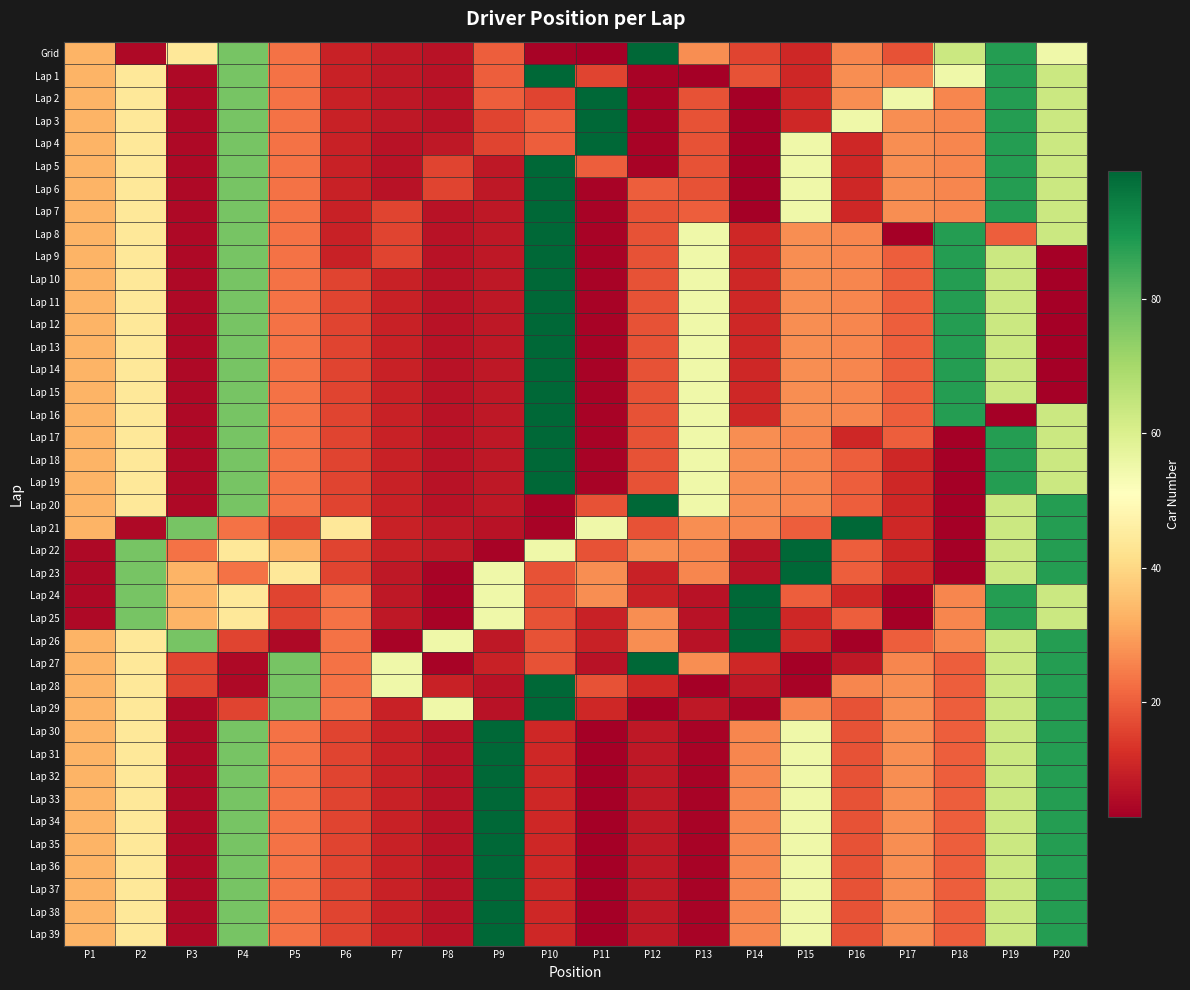

Reading left to right, what are all the values shown in this chart?

Grid: P1=33	P2=5	P3=44	P4=77	P5=23	P6=10	P7=8	P8=7	P9=20	P10=4	P11=3	P12=99	P13=27	P14=16	P15=11	P16=26	P17=18	P18=63	P19=88	P20=55
Lap 1: P1=33	P2=44	P3=5	P4=77	P5=23	P6=10	P7=8	P8=7	P9=20	P10=99	P11=16	P12=4	P13=3	P14=18	P15=11	P16=27	P17=26	P18=55	P19=88	P20=63
Lap 2: P1=33	P2=44	P3=5	P4=77	P5=23	P6=10	P7=8	P8=7	P9=20	P10=16	P11=99	P12=4	P13=18	P14=3	P15=11	P16=27	P17=55	P18=26	P19=88	P20=63
Lap 3: P1=33	P2=44	P3=5	P4=77	P5=23	P6=10	P7=8	P8=7	P9=16	P10=20	P11=99	P12=4	P13=18	P14=3	P15=11	P16=55	P17=27	P18=26	P19=88	P20=63
Lap 4: P1=33	P2=44	P3=5	P4=77	P5=23	P6=10	P7=7	P8=8	P9=16	P10=20	P11=99	P12=4	P13=18	P14=3	P15=55	P16=11	P17=27	P18=26	P19=88	P20=63
Lap 5: P1=33	P2=44	P3=5	P4=77	P5=23	P6=10	P7=7	P8=16	P9=8	P10=99	P11=20	P12=4	P13=18	P14=3	P15=55	P16=11	P17=27	P18=26	P19=88	P20=63
Lap 6: P1=33	P2=44	P3=5	P4=77	P5=23	P6=10	P7=7	P8=16	P9=8	P10=99	P11=4	P12=20	P13=18	P14=3	P15=55	P16=11	P17=27	P18=26	P19=88	P20=63
Lap 7: P1=33	P2=44	P3=5	P4=77	P5=23	P6=10	P7=16	P8=7	P9=8	P10=99	P11=4	P12=18	P13=20	P14=3	P15=55	P16=11	P17=27	P18=26	P19=88	P20=63
Lap 8: P1=33	P2=44	P3=5	P4=77	P5=23	P6=10	P7=16	P8=7	P9=8	P10=99	P11=4	P12=18	P13=55	P14=11	P15=27	P16=26	P17=3	P18=88	P19=20	P20=63
Lap 9: P1=33	P2=44	P3=5	P4=77	P5=23	P6=10	P7=16	P8=7	P9=8	P10=99	P11=4	P12=18	P13=55	P14=11	P15=27	P16=26	P17=20	P18=88	P19=63	P20=3
Lap 10: P1=33	P2=44	P3=5	P4=77	P5=23	P6=16	P7=10	P8=7	P9=8	P10=99	P11=4	P12=18	P13=55	P14=11	P15=27	P16=26	P17=20	P18=88	P19=63	P20=3
Lap 11: P1=33	P2=44	P3=5	P4=77	P5=23	P6=16	P7=10	P8=7	P9=8	P10=99	P11=4	P12=18	P13=55	P14=11	P15=27	P16=26	P17=20	P18=88	P19=63	P20=3
Lap 12: P1=33	P2=44	P3=5	P4=77	P5=23	P6=16	P7=10	P8=7	P9=8	P10=99	P11=4	P12=18	P13=55	P14=11	P15=27	P16=26	P17=20	P18=88	P19=63	P20=3
Lap 13: P1=33	P2=44	P3=5	P4=77	P5=23	P6=16	P7=10	P8=7	P9=8	P10=99	P11=4	P12=18	P13=55	P14=11	P15=27	P16=26	P17=20	P18=88	P19=63	P20=3
Lap 14: P1=33	P2=44	P3=5	P4=77	P5=23	P6=16	P7=10	P8=7	P9=8	P10=99	P11=4	P12=18	P13=55	P14=11	P15=27	P16=26	P17=20	P18=88	P19=63	P20=3
Lap 15: P1=33	P2=44	P3=5	P4=77	P5=23	P6=16	P7=10	P8=7	P9=8	P10=99	P11=4	P12=18	P13=55	P14=11	P15=27	P16=26	P17=20	P18=88	P19=63	P20=3
Lap 16: P1=33	P2=44	P3=5	P4=77	P5=23	P6=16	P7=10	P8=7	P9=8	P10=99	P11=4	P12=18	P13=55	P14=11	P15=27	P16=26	P17=20	P18=88	P19=3	P20=63
Lap 17: P1=33	P2=44	P3=5	P4=77	P5=23	P6=16	P7=10	P8=7	P9=8	P10=99	P11=4	P12=18	P13=55	P14=27	P15=26	P16=11	P17=20	P18=3	P19=88	P20=63
Lap 18: P1=33	P2=44	P3=5	P4=77	P5=23	P6=16	P7=10	P8=7	P9=8	P10=99	P11=4	P12=18	P13=55	P14=27	P15=26	P16=20	P17=11	P18=3	P19=88	P20=63
Lap 19: P1=33	P2=44	P3=5	P4=77	P5=23	P6=16	P7=10	P8=7	P9=8	P10=99	P11=4	P12=18	P13=55	P14=27	P15=26	P16=20	P17=11	P18=3	P19=88	P20=63
Lap 20: P1=33	P2=44	P3=5	P4=77	P5=23	P6=16	P7=10	P8=7	P9=8	P10=4	P11=18	P12=99	P13=55	P14=27	P15=26	P16=20	P17=11	P18=3	P19=63	P20=88
Lap 21: P1=33	P2=5	P3=77	P4=23	P5=16	P6=44	P7=10	P8=8	P9=7	P10=4	P11=55	P12=18	P13=27	P14=26	P15=20	P16=99	P17=11	P18=3	P19=63	P20=88
Lap 22: P1=5	P2=77	P3=23	P4=44	P5=33	P6=16	P7=10	P8=8	P9=4	P10=55	P11=18	P12=27	P13=26	P14=7	P15=99	P16=20	P17=11	P18=3	P19=63	P20=88
Lap 23: P1=5	P2=77	P3=33	P4=23	P5=44	P6=16	P7=8	P8=4	P9=55	P10=18	P11=27	P12=10	P13=26	P14=7	P15=99	P16=20	P17=11	P18=3	P19=63	P20=88
Lap 24: P1=5	P2=77	P3=33	P4=44	P5=16	P6=23	P7=8	P8=4	P9=55	P10=18	P11=27	P12=10	P13=7	P14=99	P15=20	P16=11	P17=3	P18=26	P19=88	P20=63
Lap 25: P1=5	P2=77	P3=33	P4=44	P5=16	P6=23	P7=8	P8=4	P9=55	P10=18	P11=10	P12=27	P13=7	P14=99	P15=11	P16=20	P17=3	P18=26	P19=88	P20=63
Lap 26: P1=33	P2=44	P3=77	P4=16	P5=5	P6=23	P7=4	P8=55	P9=8	P10=18	P11=10	P12=27	P13=7	P14=99	P15=11	P16=3	P17=20	P18=26	P19=63	P20=88
Lap 27: P1=33	P2=44	P3=16	P4=5	P5=77	P6=23	P7=55	P8=4	P9=10	P10=18	P11=7	P12=99	P13=27	P14=11	P15=3	P16=8	P17=26	P18=20	P19=63	P20=88
Lap 28: P1=33	P2=44	P3=16	P4=5	P5=77	P6=23	P7=55	P8=10	P9=7	P10=99	P11=18	P12=11	P13=3	P14=8	P15=4	P16=26	P17=27	P18=20	P19=63	P20=88
Lap 29: P1=33	P2=44	P3=5	P4=16	P5=77	P6=23	P7=10	P8=55	P9=7	P10=99	P11=11	P12=3	P13=8	P14=4	P15=26	P16=18	P17=27	P18=20	P19=63	P20=88
Lap 30: P1=33	P2=44	P3=5	P4=77	P5=23	P6=16	P7=10	P8=7	P9=99	P10=11	P11=3	P12=8	P13=4	P14=26	P15=55	P16=18	P17=27	P18=20	P19=63	P20=88
Lap 31: P1=33	P2=44	P3=5	P4=77	P5=23	P6=16	P7=10	P8=7	P9=99	P10=11	P11=3	P12=8	P13=4	P14=26	P15=55	P16=18	P17=27	P18=20	P19=63	P20=88
Lap 32: P1=33	P2=44	P3=5	P4=77	P5=23	P6=16	P7=10	P8=7	P9=99	P10=11	P11=3	P12=8	P13=4	P14=26	P15=55	P16=18	P17=27	P18=20	P19=63	P20=88
Lap 33: P1=33	P2=44	P3=5	P4=77	P5=23	P6=16	P7=10	P8=7	P9=99	P10=11	P11=3	P12=8	P13=4	P14=26	P15=55	P16=18	P17=27	P18=20	P19=63	P20=88
Lap 34: P1=33	P2=44	P3=5	P4=77	P5=23	P6=16	P7=10	P8=7	P9=99	P10=11	P11=3	P12=8	P13=4	P14=26	P15=55	P16=18	P17=27	P18=20	P19=63	P20=88
Lap 35: P1=33	P2=44	P3=5	P4=77	P5=23	P6=16	P7=10	P8=7	P9=99	P10=11	P11=3	P12=8	P13=4	P14=26	P15=55	P16=18	P17=27	P18=20	P19=63	P20=88
Lap 36: P1=33	P2=44	P3=5	P4=77	P5=23	P6=16	P7=10	P8=7	P9=99	P10=11	P11=3	P12=8	P13=4	P14=26	P15=55	P16=18	P17=27	P18=20	P19=63	P20=88
Lap 37: P1=33	P2=44	P3=5	P4=77	P5=23	P6=16	P7=10	P8=7	P9=99	P10=11	P11=3	P12=8	P13=4	P14=26	P15=55	P16=18	P17=27	P18=20	P19=63	P20=88
Lap 38: P1=33	P2=44	P3=5	P4=77	P5=23	P6=16	P7=10	P8=7	P9=99	P10=11	P11=3	P12=8	P13=4	P14=26	P15=55	P16=18	P17=27	P18=20	P19=63	P20=88
Lap 39: P1=33	P2=44	P3=5	P4=77	P5=23	P6=16	P7=10	P8=7	P9=99	P10=11	P11=3	P12=8	P13=4	P14=26	P15=55	P16=18	P17=27	P18=20	P19=63	P20=88